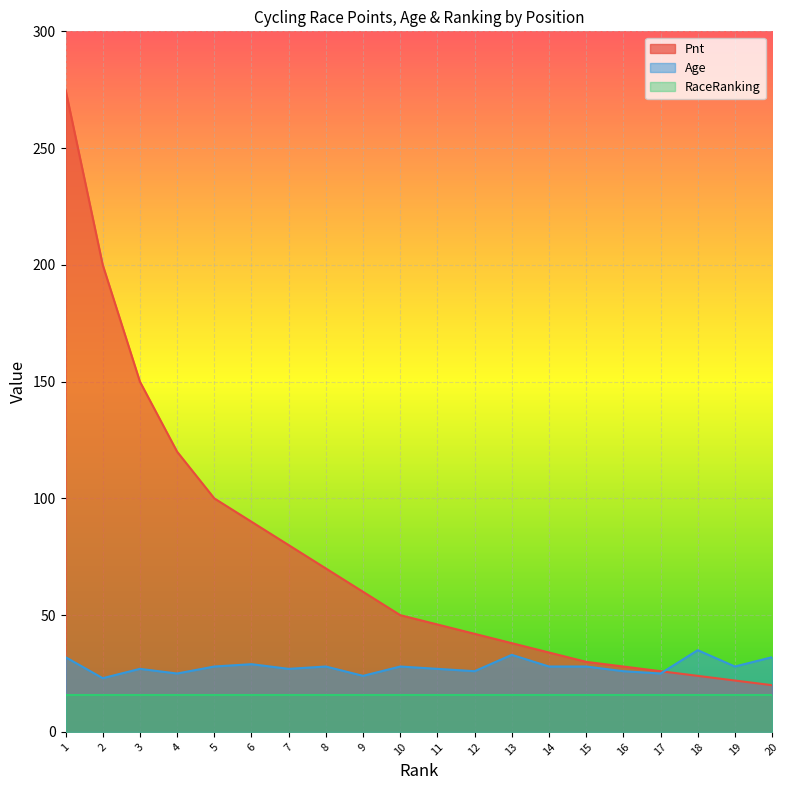

True or false: Pnt has more than 0 interior local peaks.

False